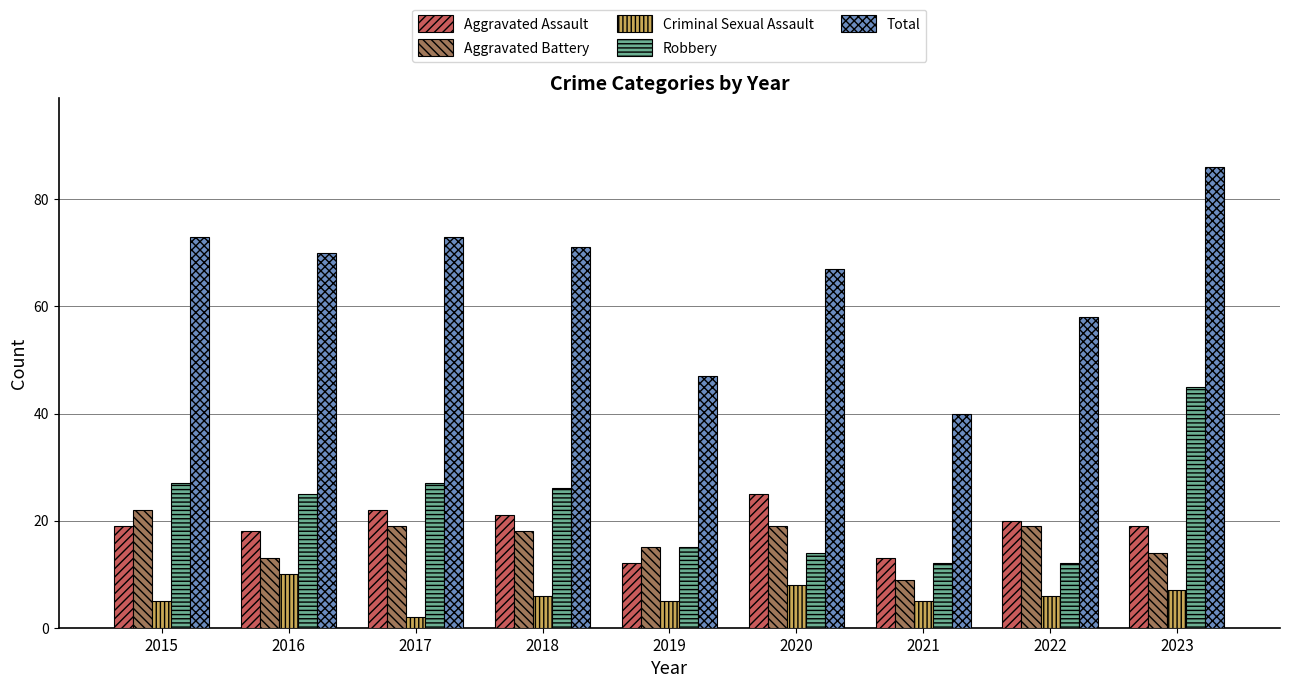

At which category is the sum across all series the highest?

2023